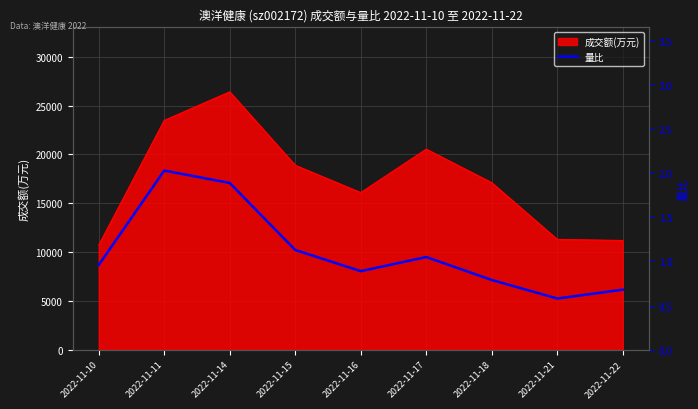

True or false: the data shows 1.9 at 2022-11-14.

True